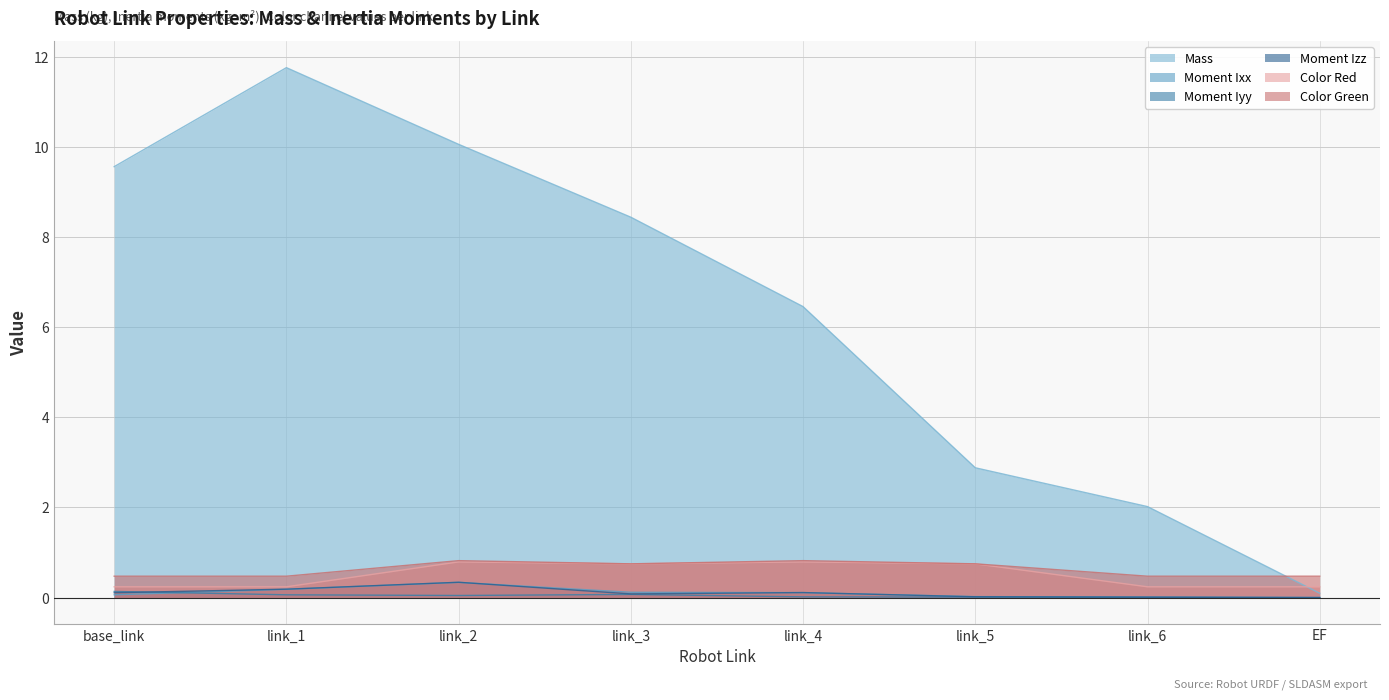

At how many categories does at least one series exceed 5?

5